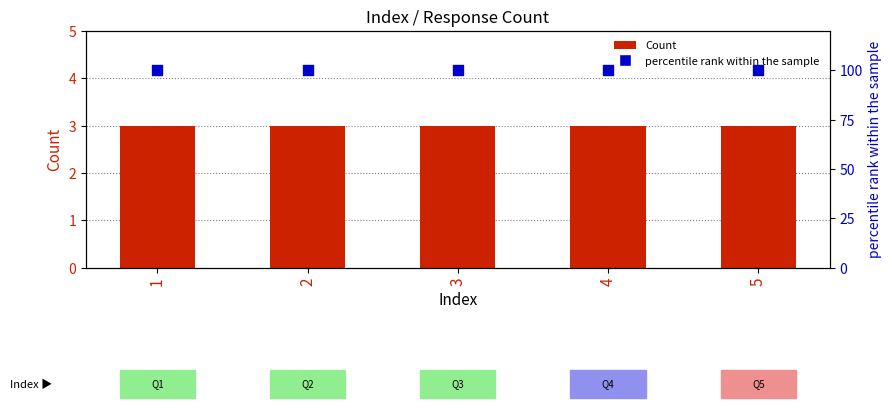

At which category is the sum across all series the highest?

1